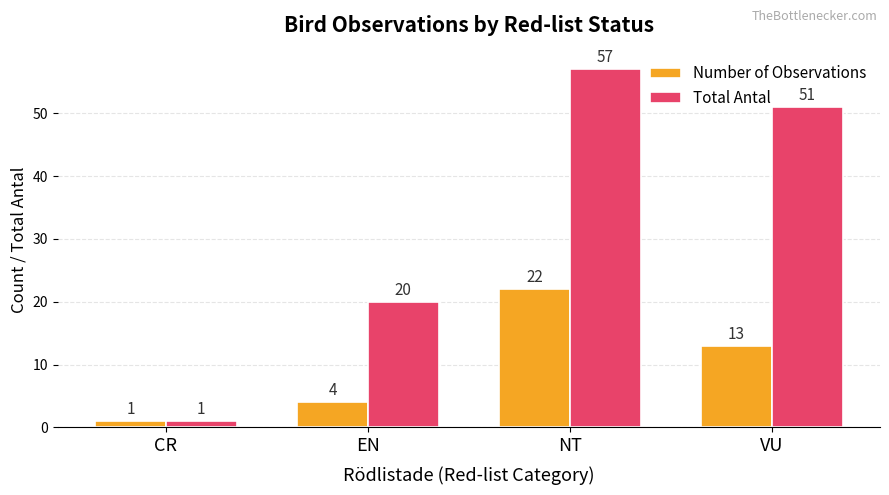

The value of Total Antal at EN is 28. True or false?

False